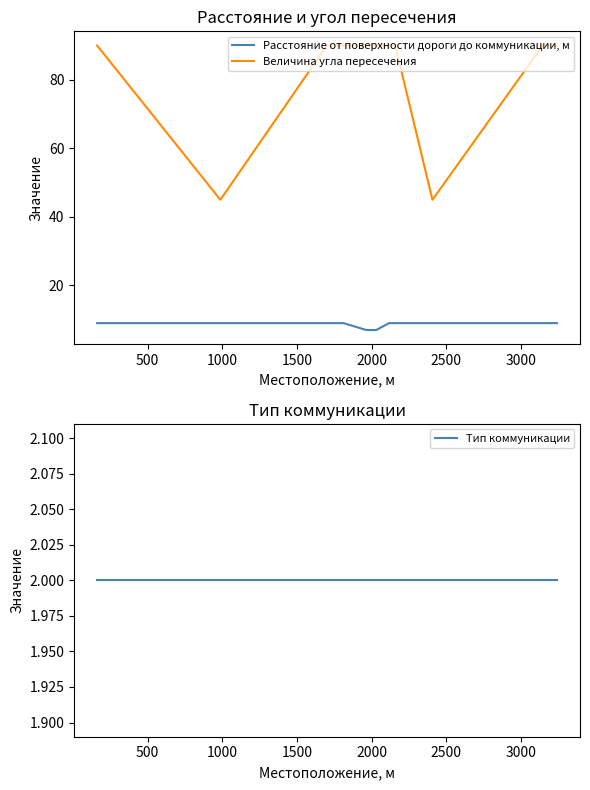

What is the highest value of the Расстояние от поверхности дороги до коммуникации, м series?

9